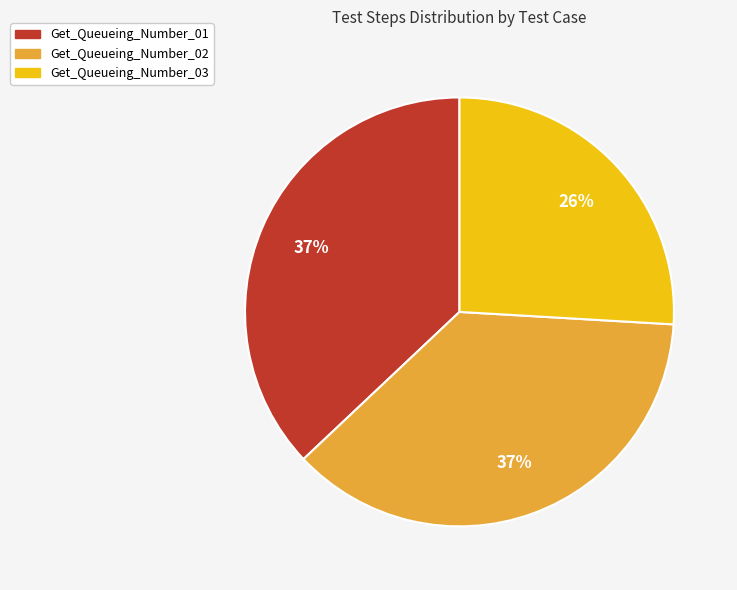

Combined, do Get_Queueing_Number_03 and Get_Queueing_Number_02 account for over 50%?

Yes